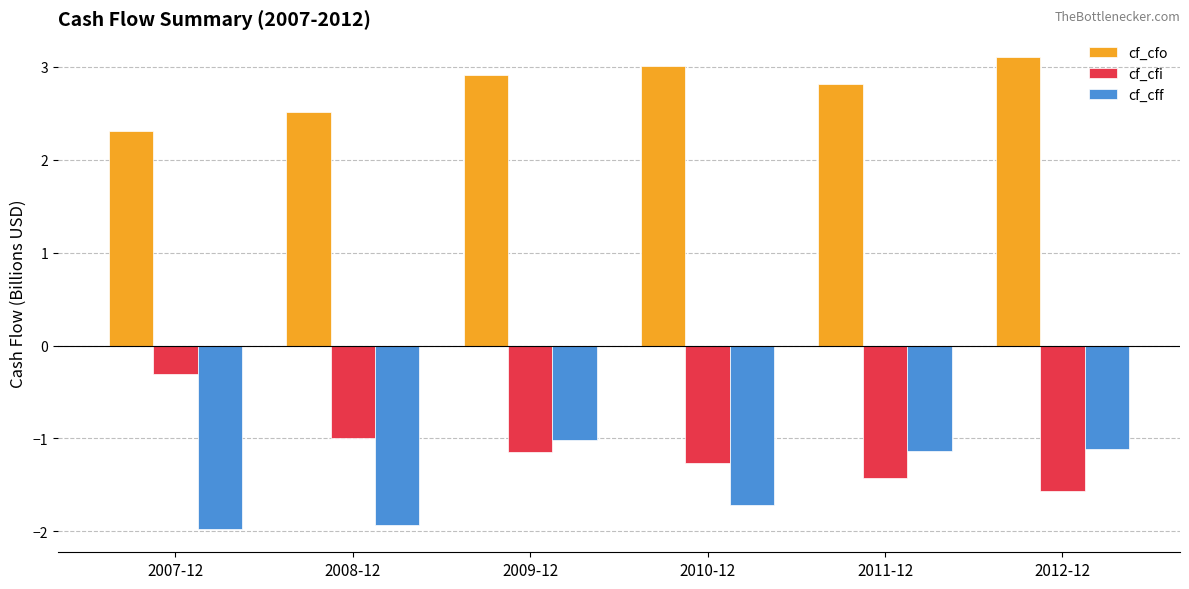

How many groups of bars are there?

6